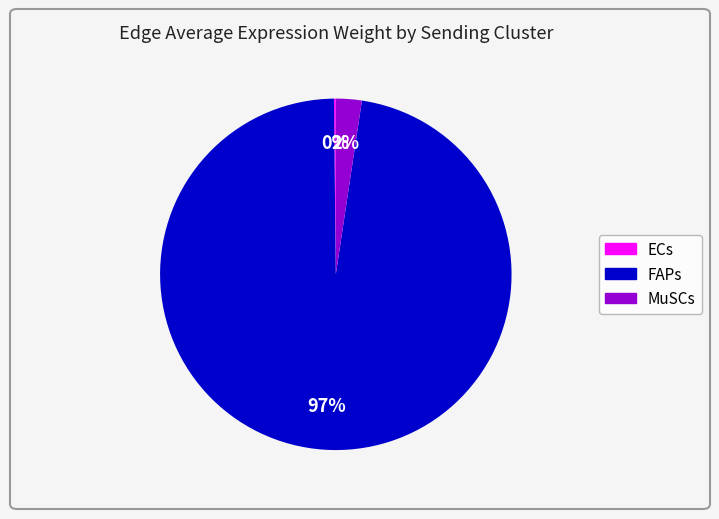

To the nearest percent, what is the average slice percentage?

33%